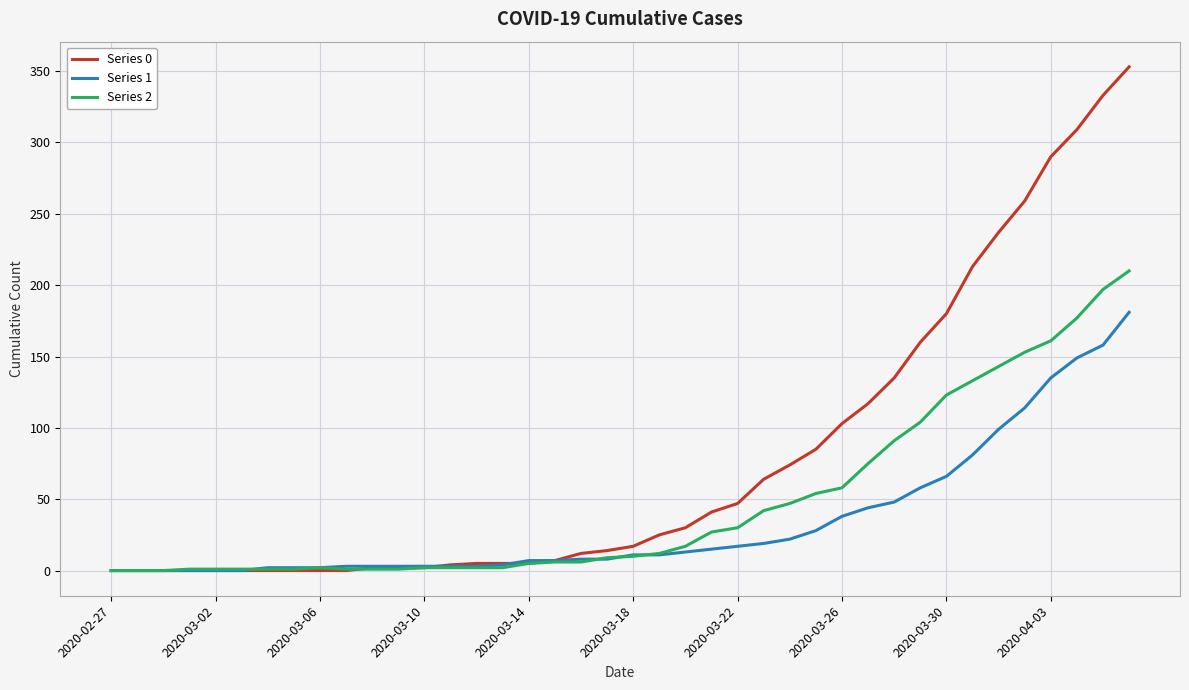

Which series has the largest total across all categories?

Series 0